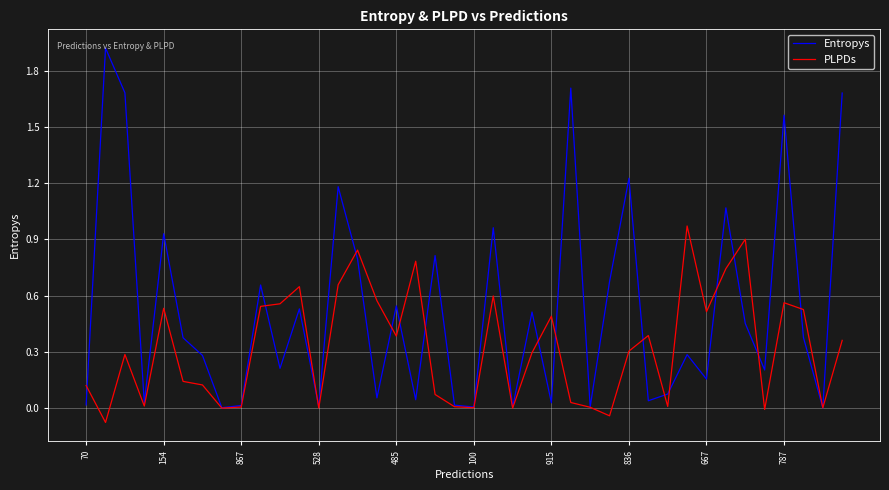

List the series in order of their overall mean, highest first.

Entropys, PLPDs